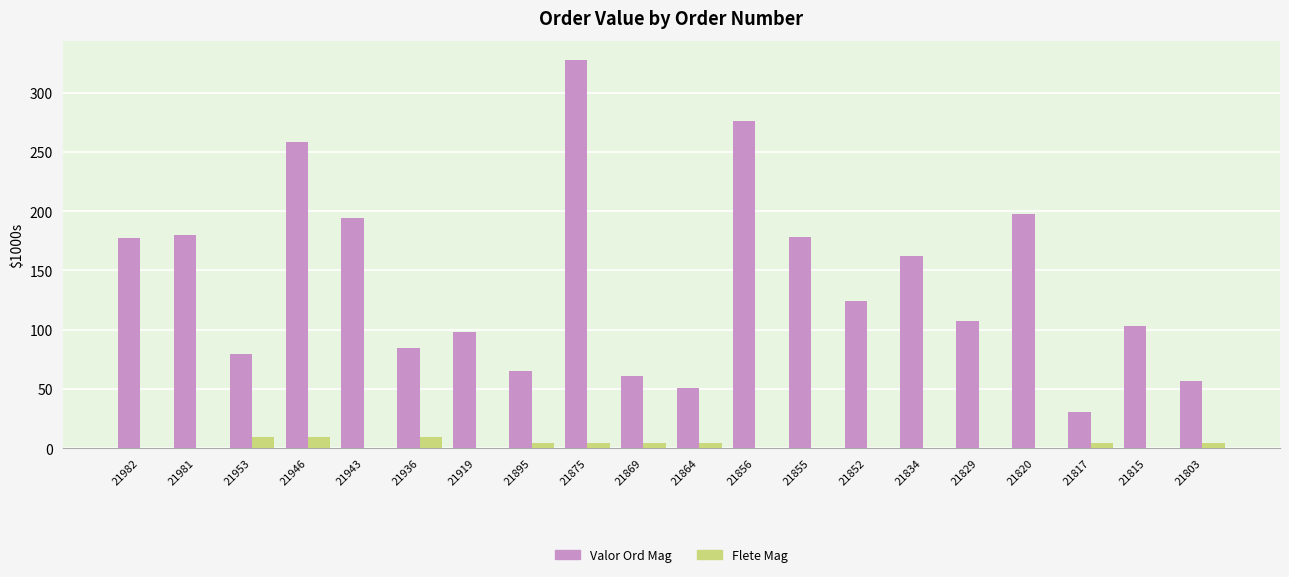

How many values in the Flete Mag series exceed 0?

9